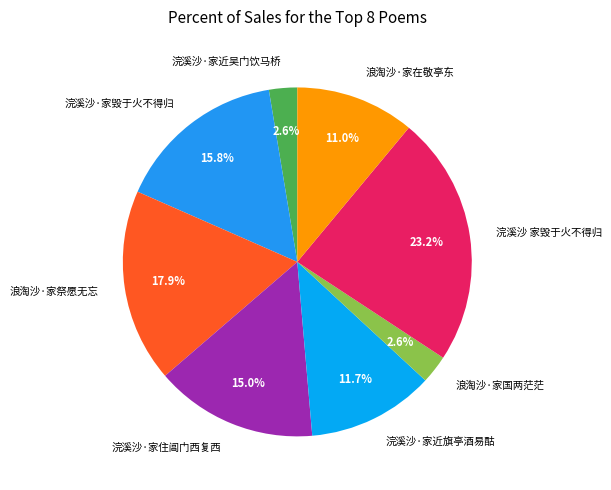

How many slices are in this pie chart?

8